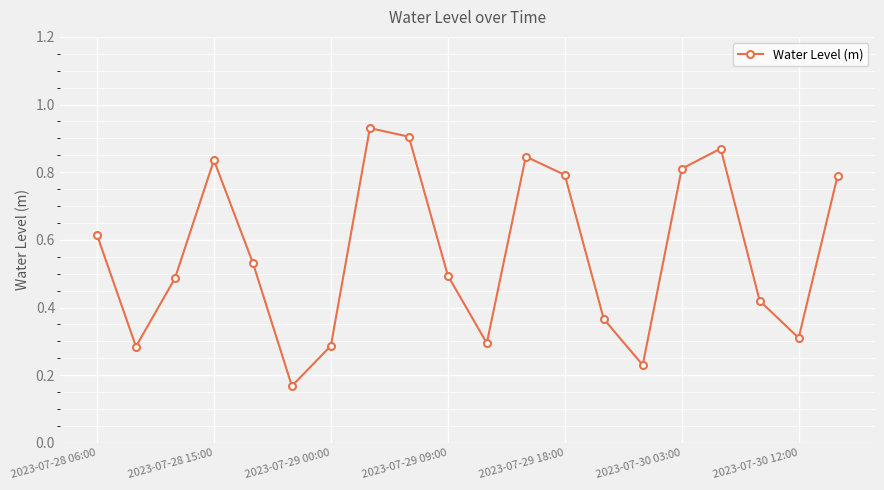

True or false: the data has more than 2 interior local peaks.

True